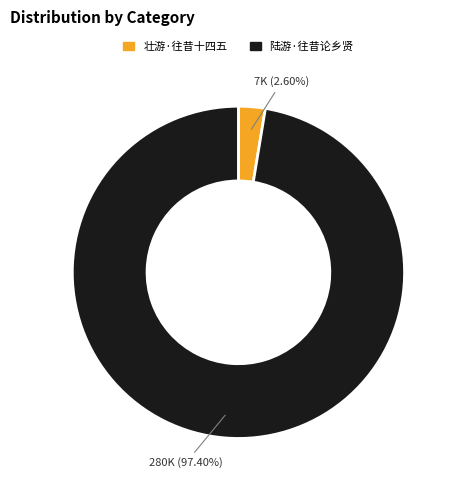

Count the number of slices in the pie.

2